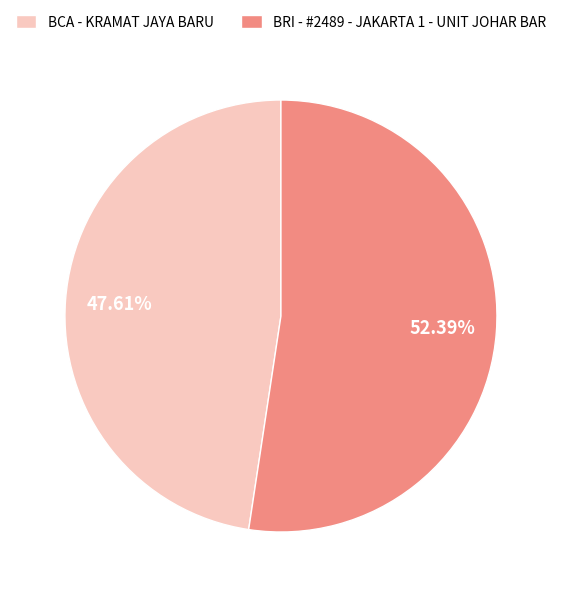

What is the ratio of the value at BRI - #2489 - JAKARTA 1 - UNIT JOHAR BAR to the value at BCA - KRAMAT JAYA BARU?

1.1